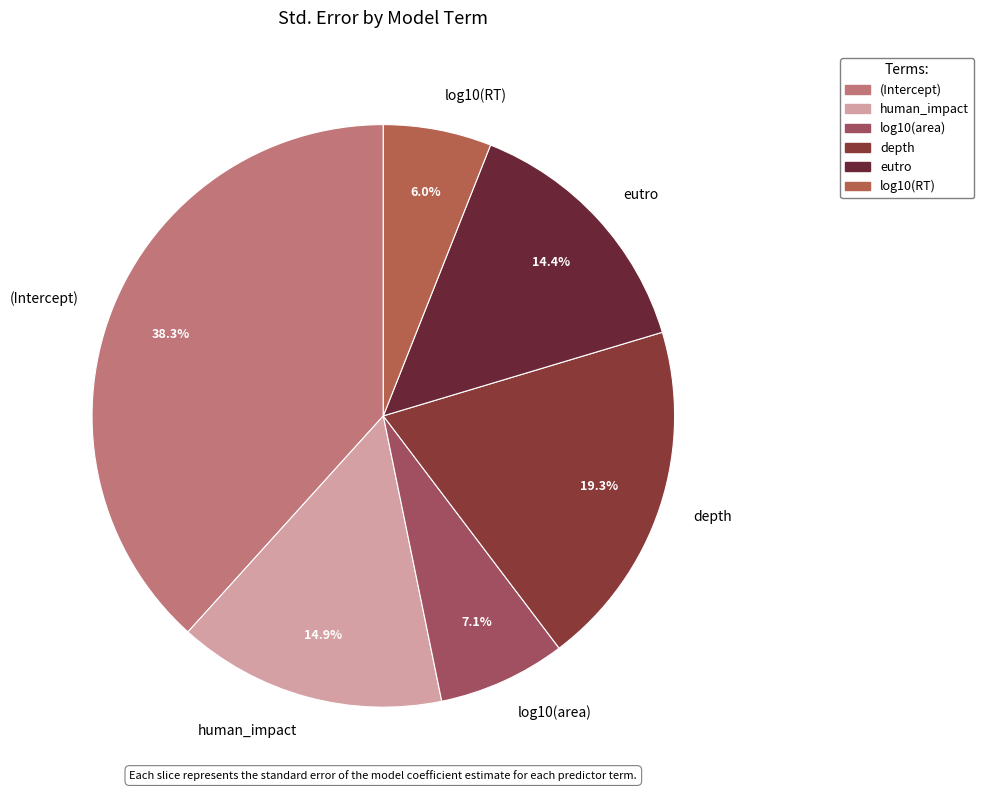

Does any single category account for the majority?

No